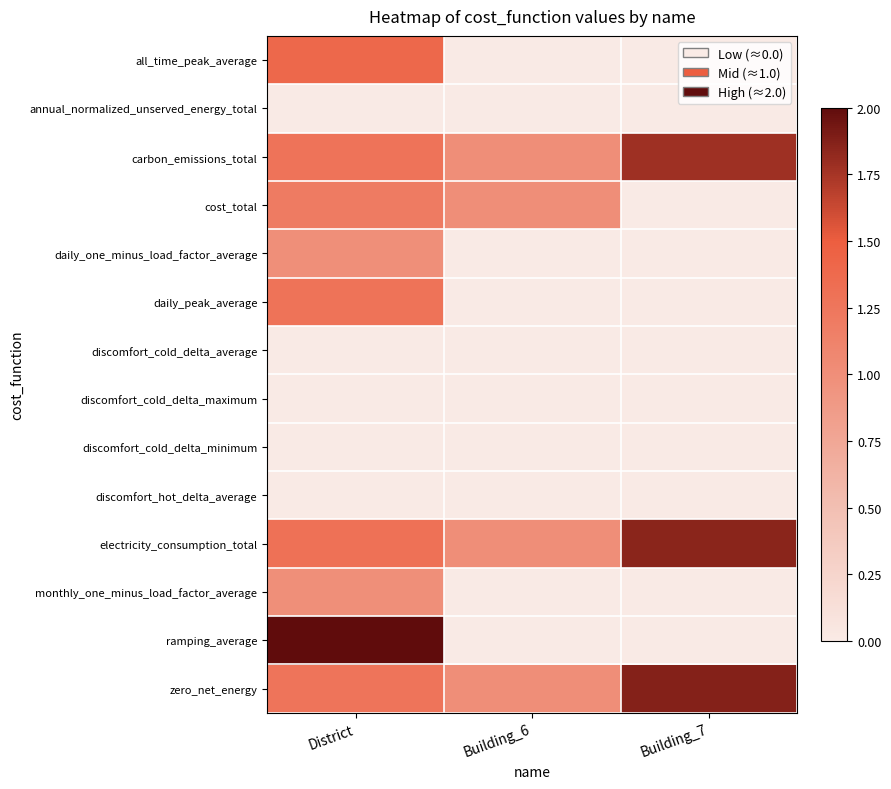

Which series has the largest total across all categories?

electricity_consumption_total